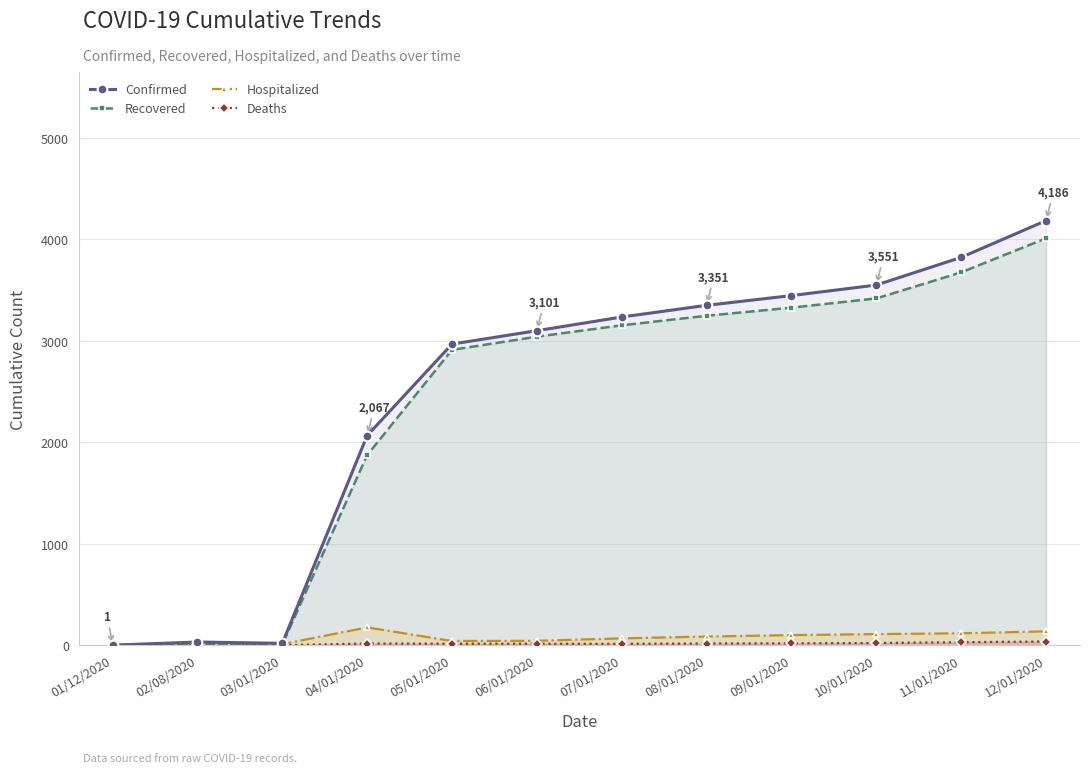

At how many categories does at least one series exceed 1388?

9